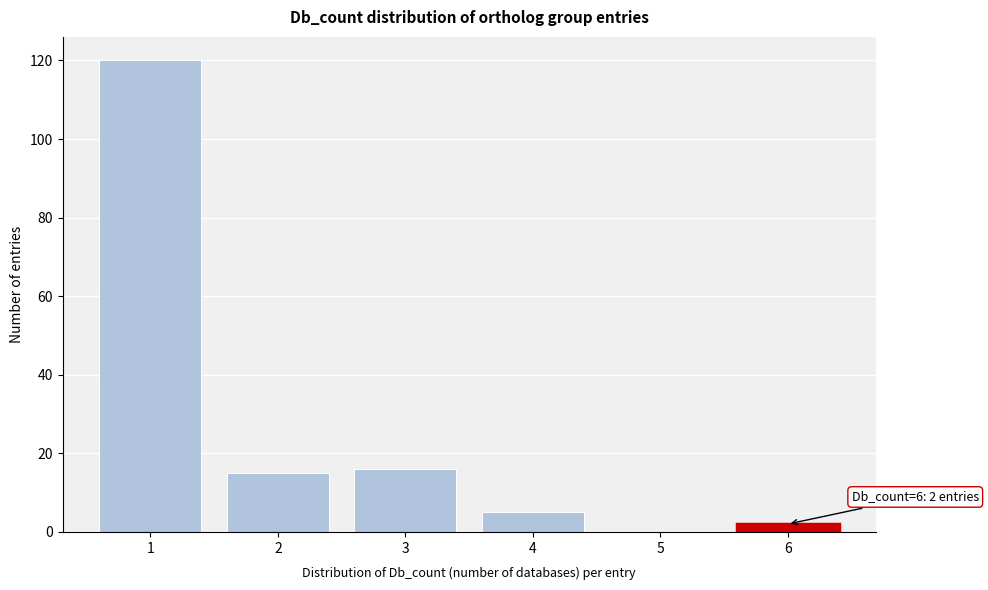

Which range on the x-axis has the tallest bar?

0.5 to 1.5